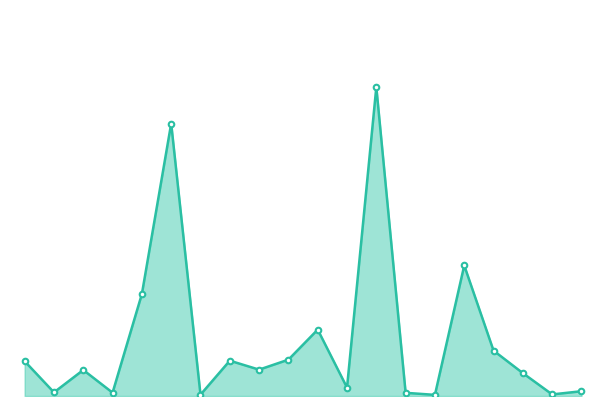

Is this an area chart (filled region under the line)?

Yes